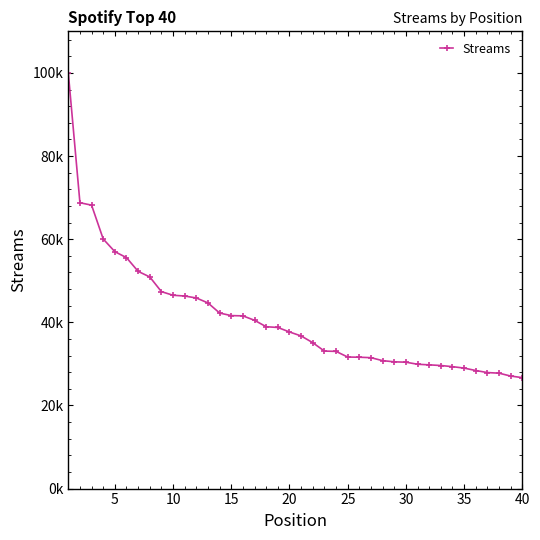

Is this an area chart (filled region under the line)?

No